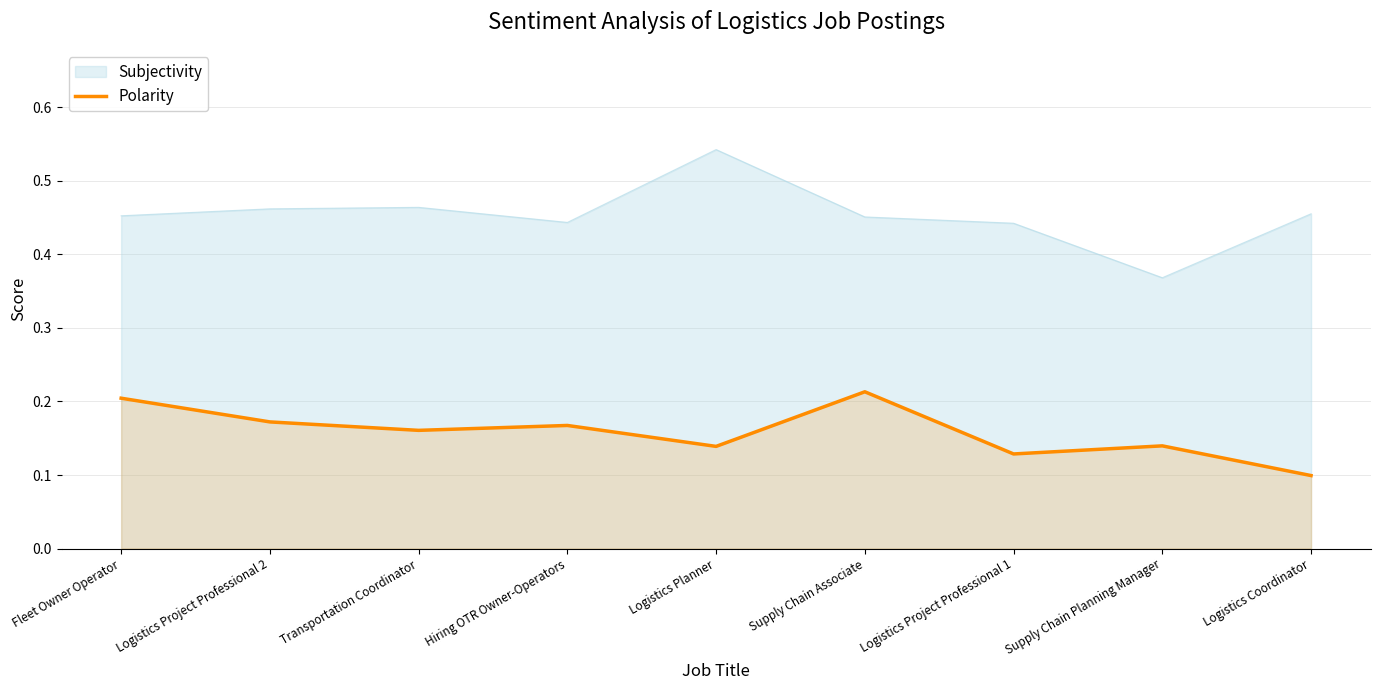

Is it true that the value at Logistics Coordinator is 0.1?

False